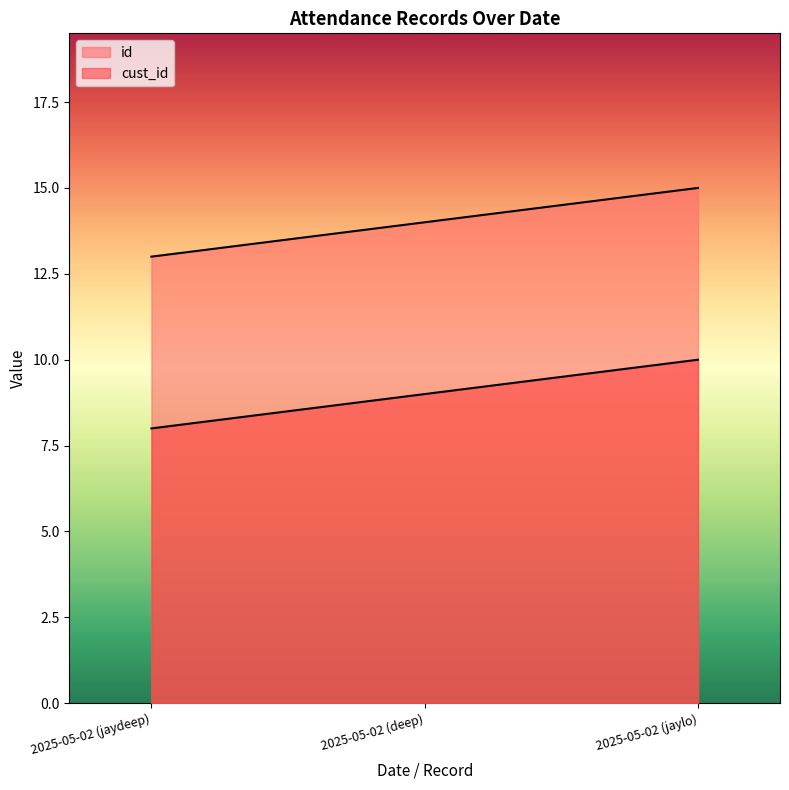

Reading left to right, what are all the values shown in this chart?

id: 13	14	15
cust_id: 8	9	10